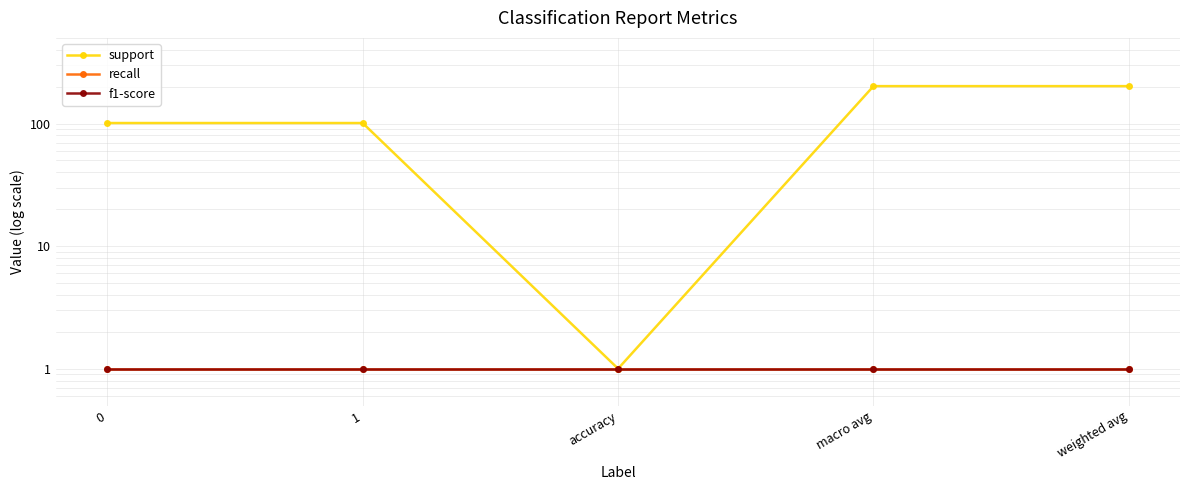

Reading right to left, extract all data points from this chart.

support: 202	202	1	101	101
recall: 1	1	1	1	1
f1-score: 1	1	1	1	1